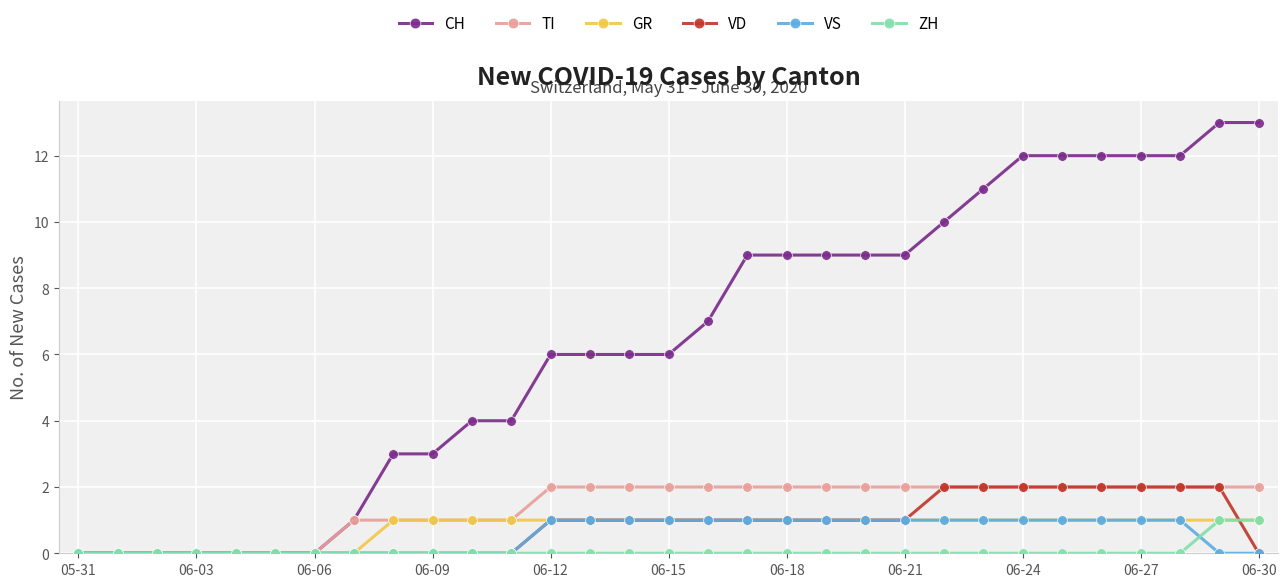

At how many categories does at least one series exceed 8?

14